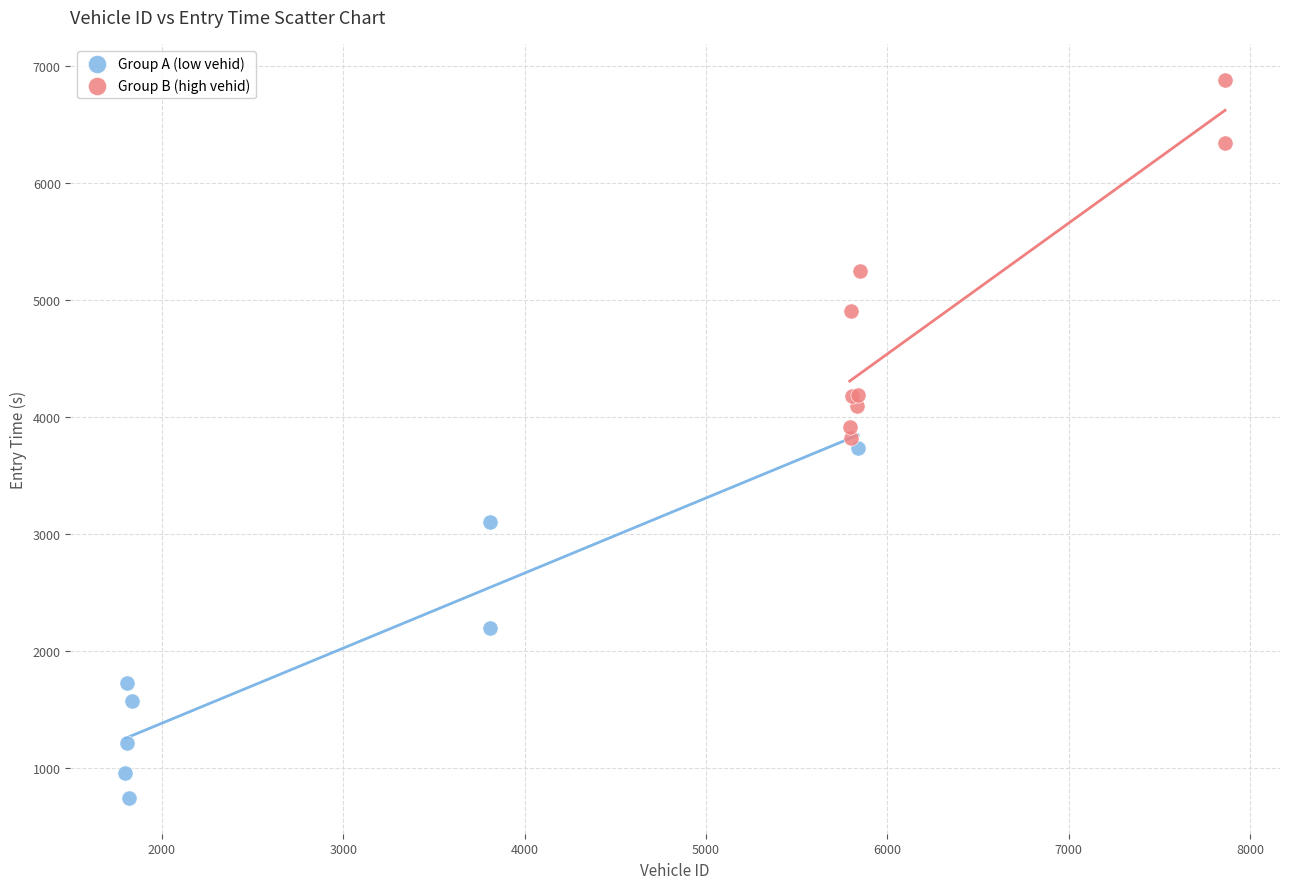

What are all the series names shown in the legend?

Group A (low vehid), Group B (high vehid)